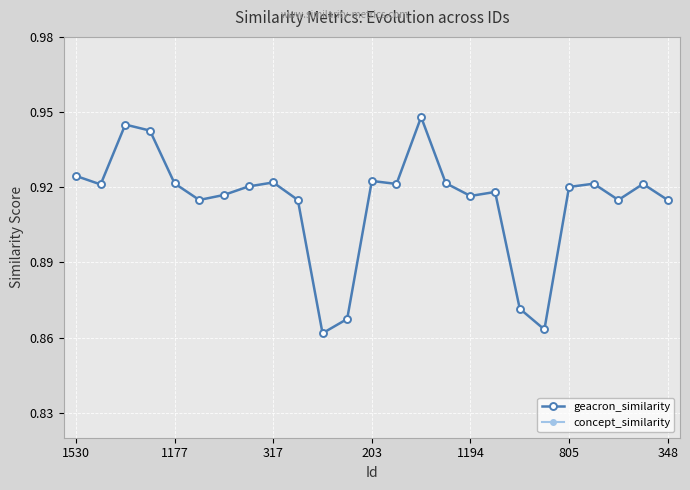

True or false: there are more than 2 points higher than both neighbors.

True